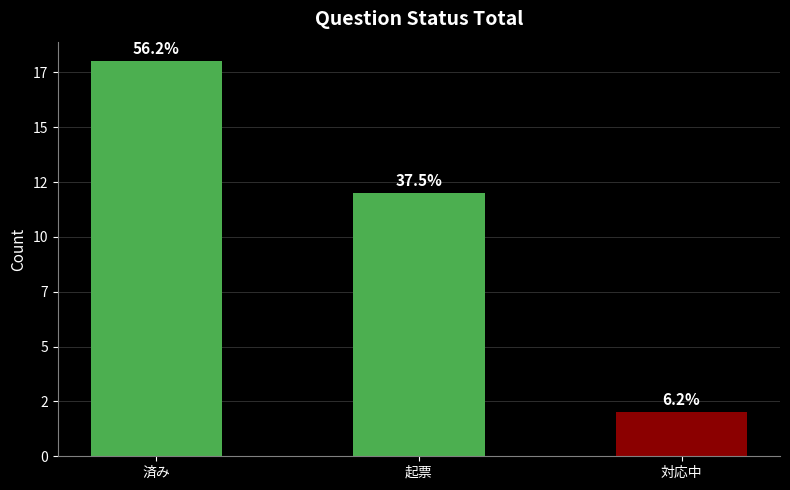

Are the bars horizontal?

No